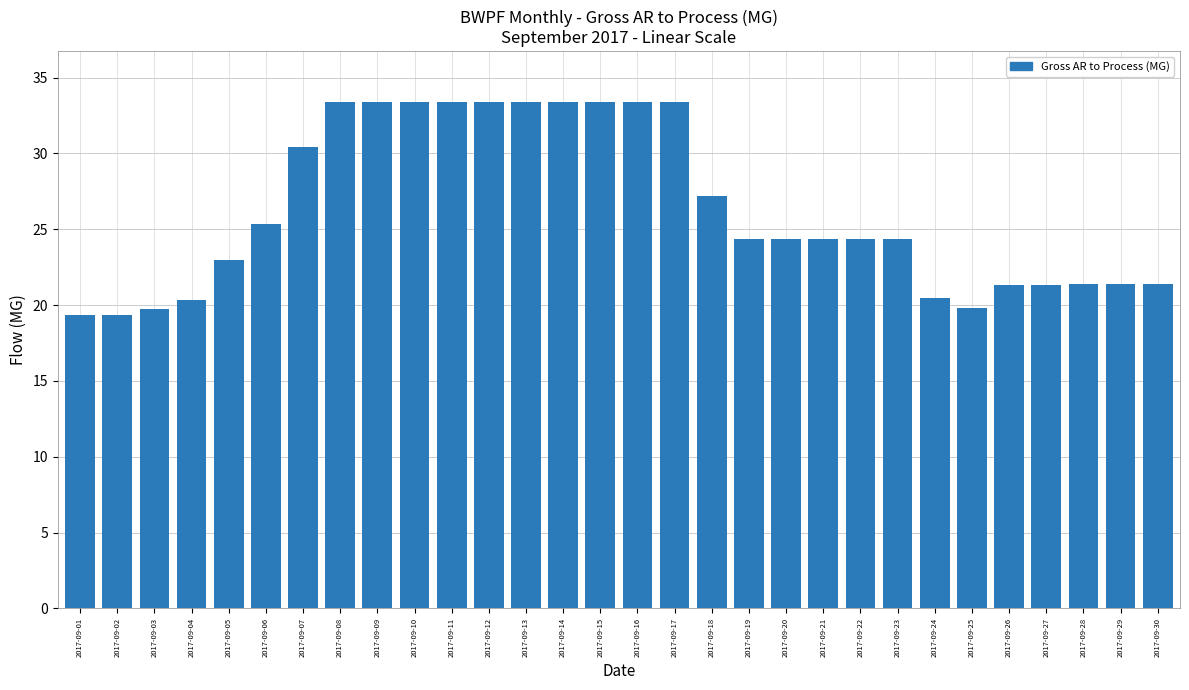

What is the minimum value shown in the chart?

19.4